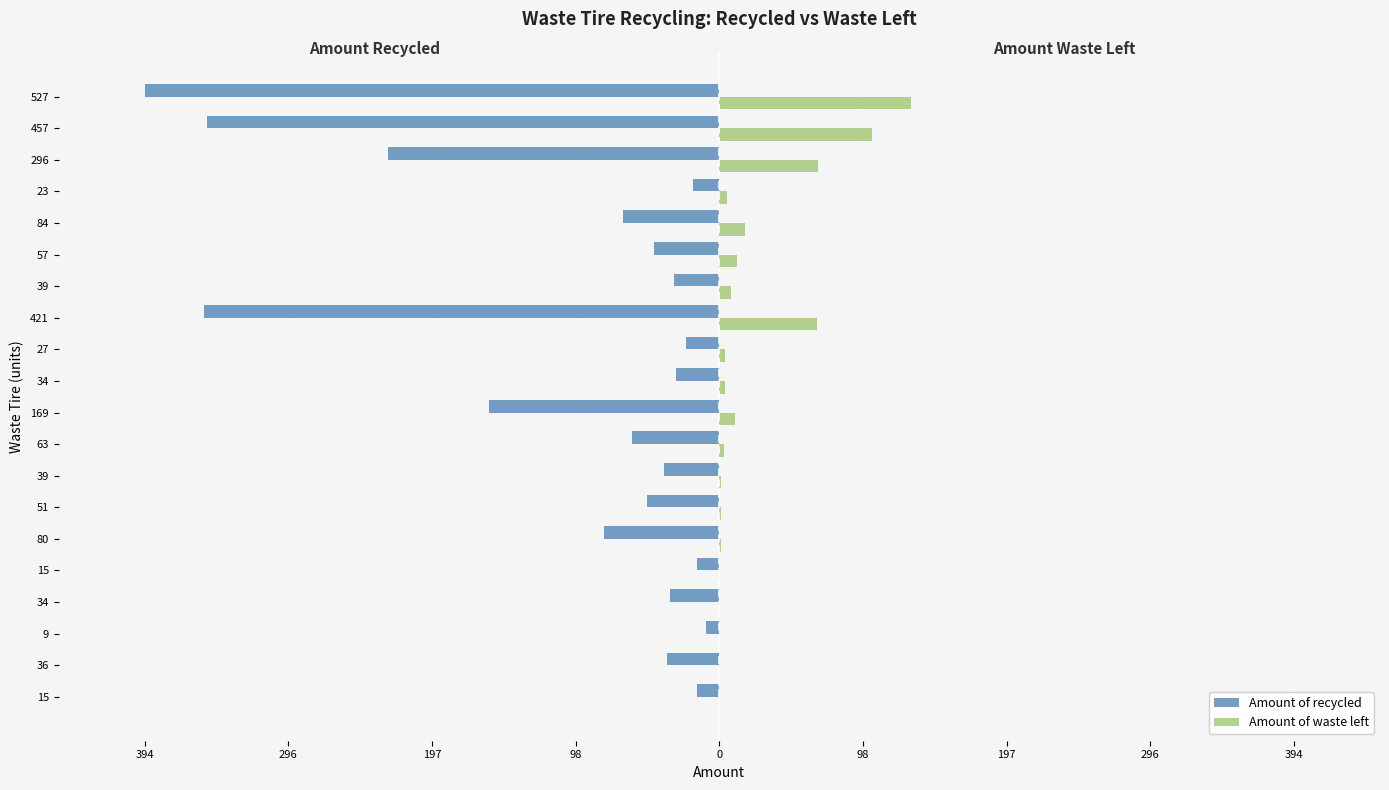

What are all the series names shown in the legend?

Amount of recycled, Amount of waste left